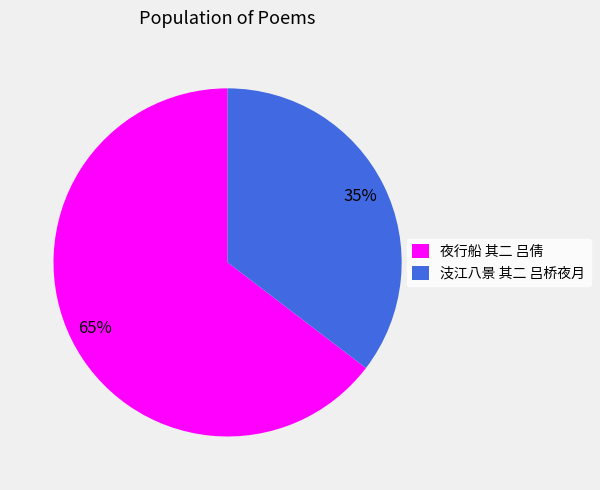

True or false: 汥江八景 其二 吕桥夜月 accounts for 47% of the total.

False